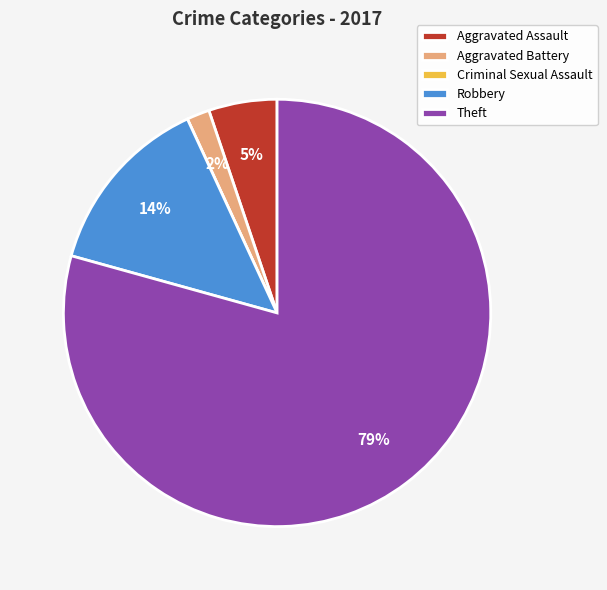

The Aggravated Battery slice represents 2% of the pie. True or false?

True